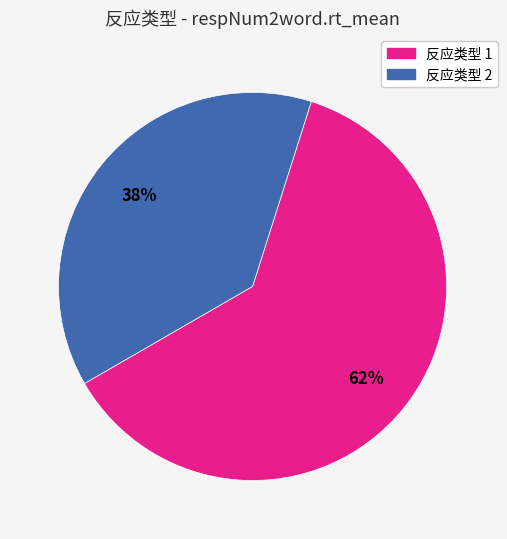

Does any single category account for the majority?

Yes